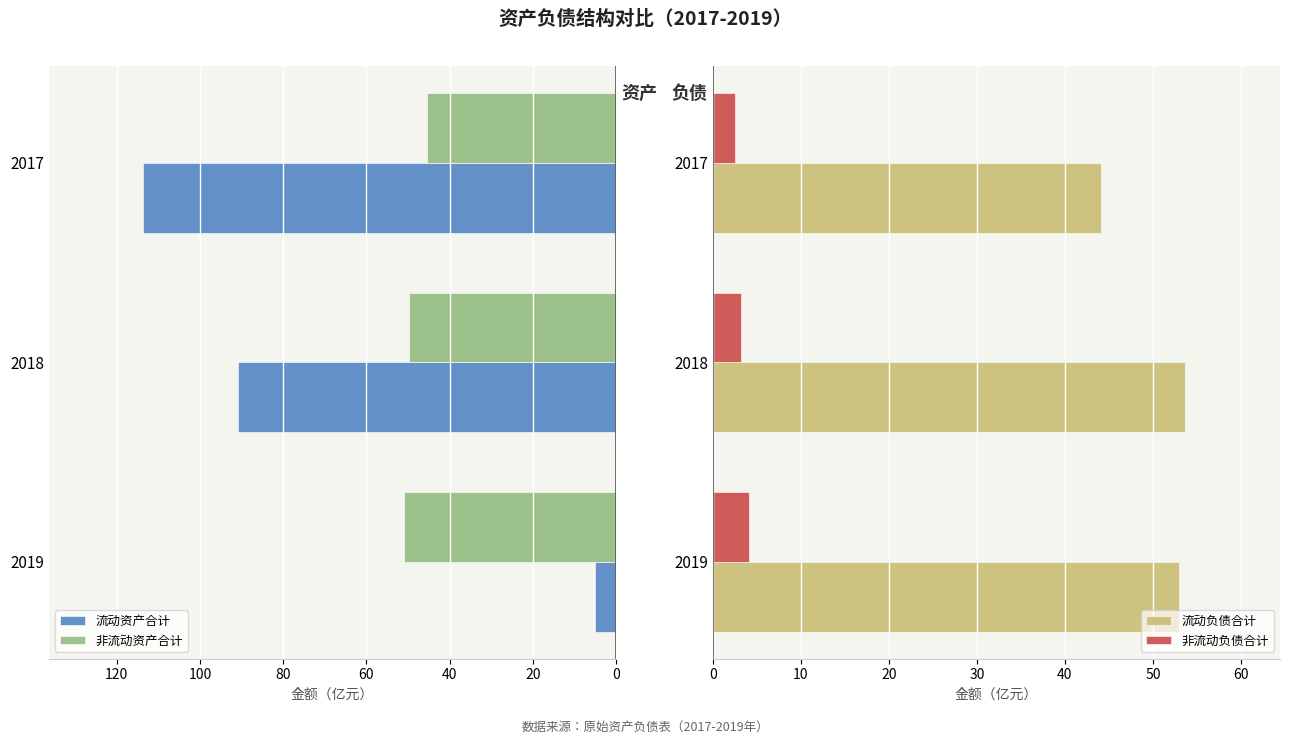

List the series in order of their overall mean, lowest first.

流动资产合计, 非流动资产合计, 非流动负债合计, 流动负债合计